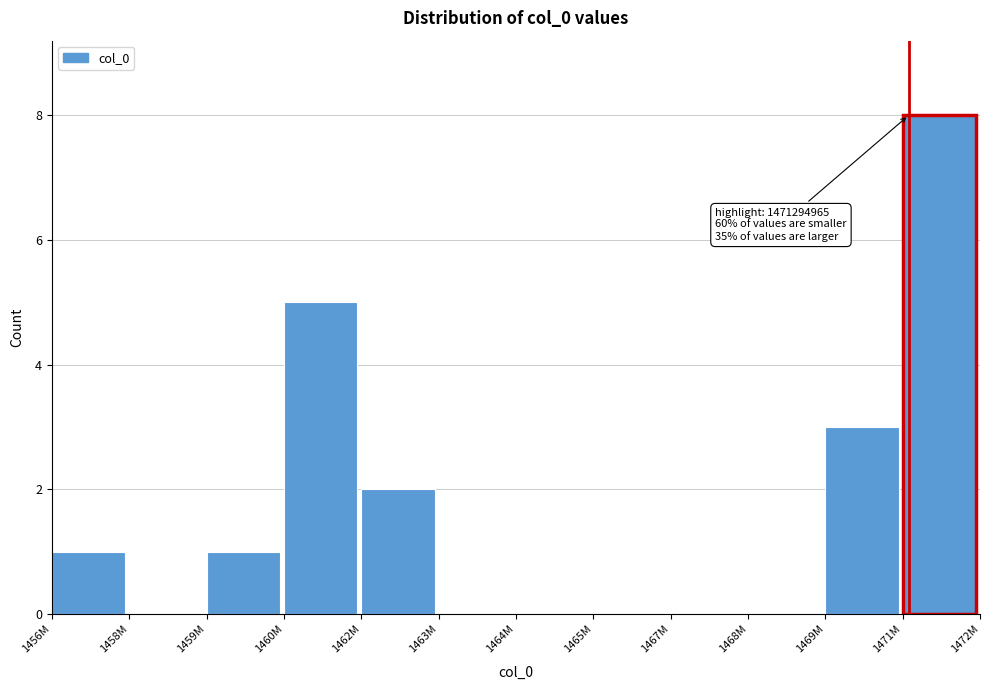

Reading right to left, extract all data points from this chart.

1471M=8	1469M=3	1468M=0	1467M=0	1465M=0	1464M=0	1463M=0	1462M=2	1460M=5	1459M=1	1458M=0	1456M=1